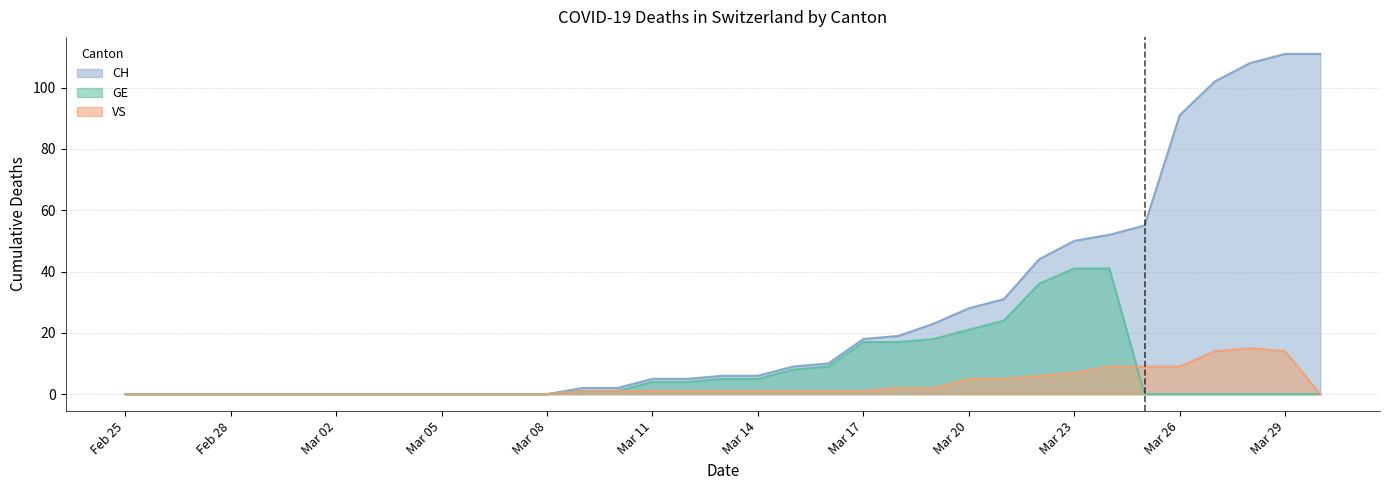

What is the label of the 3rd point from the right?

2020-03-28